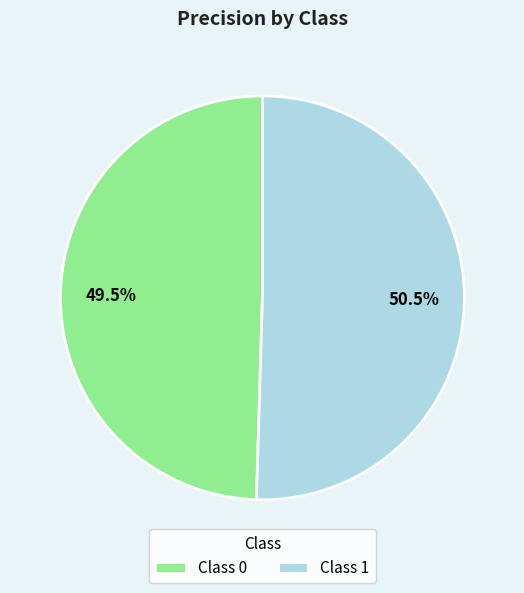

Between Class 1 and Class 0, which is larger?

Class 1